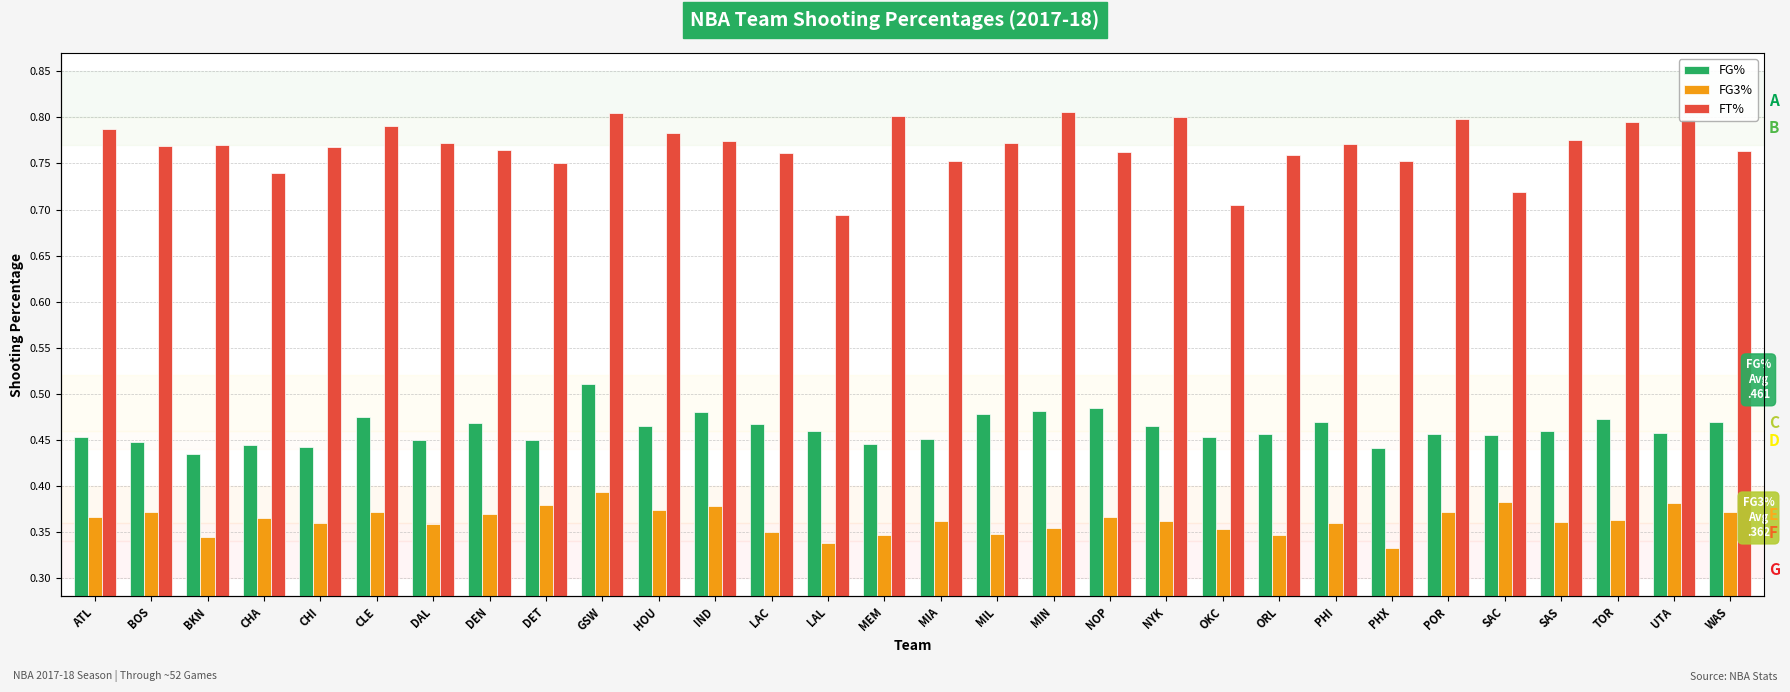

Reading left to right, transcribe all the data shown in this chart.

FG%: ATL=0.5	BOS=0.4	BKN=0.4	CHA=0.4	CHI=0.4	CLE=0.5	DAL=0.5	DEN=0.5	DET=0.5	GSW=0.5	HOU=0.5	IND=0.5	LAC=0.5	LAL=0.5	MEM=0.4	MIA=0.5	MIL=0.5	MIN=0.5	NOP=0.5	NYK=0.5	OKC=0.5	ORL=0.5	PHI=0.5	PHX=0.4	POR=0.5	SAC=0.5	SAS=0.5	TOR=0.5	UTA=0.5	WAS=0.5
FG3%: ATL=0.4	BOS=0.4	BKN=0.3	CHA=0.4	CHI=0.4	CLE=0.4	DAL=0.4	DEN=0.4	DET=0.4	GSW=0.4	HOU=0.4	IND=0.4	LAC=0.3	LAL=0.3	MEM=0.3	MIA=0.4	MIL=0.3	MIN=0.4	NOP=0.4	NYK=0.4	OKC=0.4	ORL=0.3	PHI=0.4	PHX=0.3	POR=0.4	SAC=0.4	SAS=0.4	TOR=0.4	UTA=0.4	WAS=0.4
FT%: ATL=0.8	BOS=0.8	BKN=0.8	CHA=0.7	CHI=0.8	CLE=0.8	DAL=0.8	DEN=0.8	DET=0.8	GSW=0.8	HOU=0.8	IND=0.8	LAC=0.8	LAL=0.7	MEM=0.8	MIA=0.8	MIL=0.8	MIN=0.8	NOP=0.8	NYK=0.8	OKC=0.7	ORL=0.8	PHI=0.8	PHX=0.8	POR=0.8	SAC=0.7	SAS=0.8	TOR=0.8	UTA=0.8	WAS=0.8